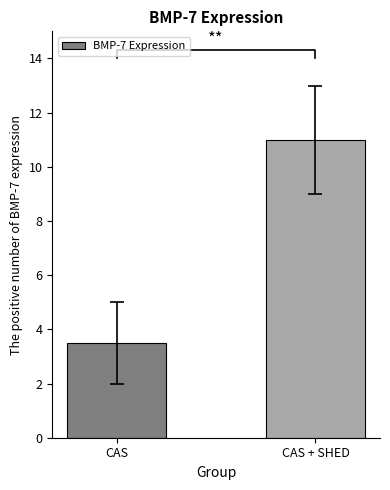

At which label is the value closest to 7?

CAS